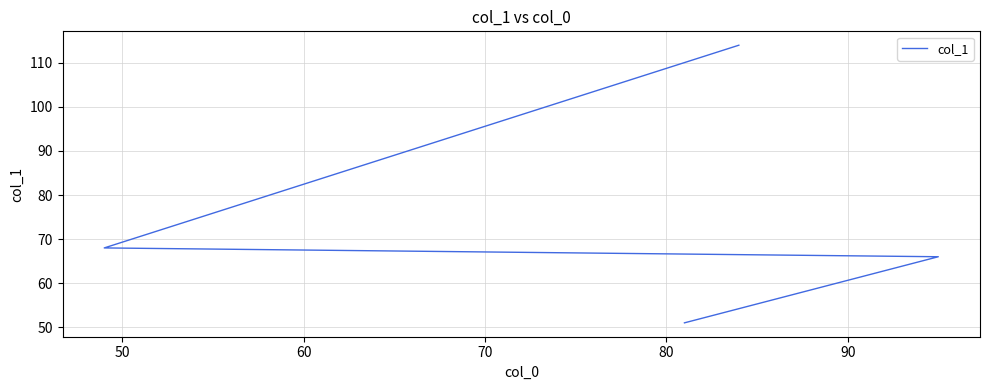

Read the value at 60, to the nearest 5.

65